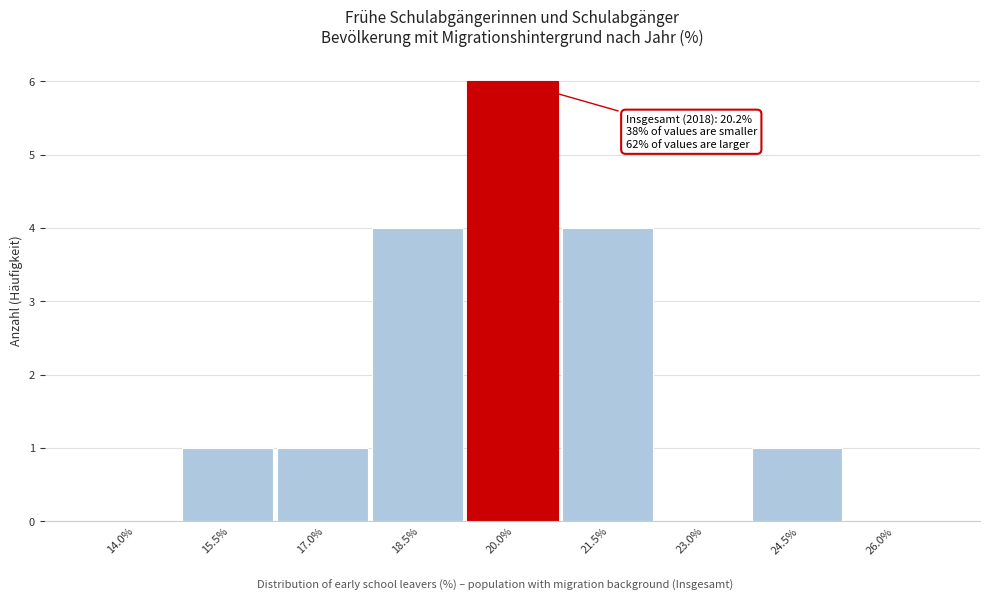

Reading right to left, list all the values displayed in this chart.

26.0%=0	24.5%=1	23.0%=0	21.5%=4	20.0%=6	18.5%=4	17.0%=1	15.5%=1	14.0%=0